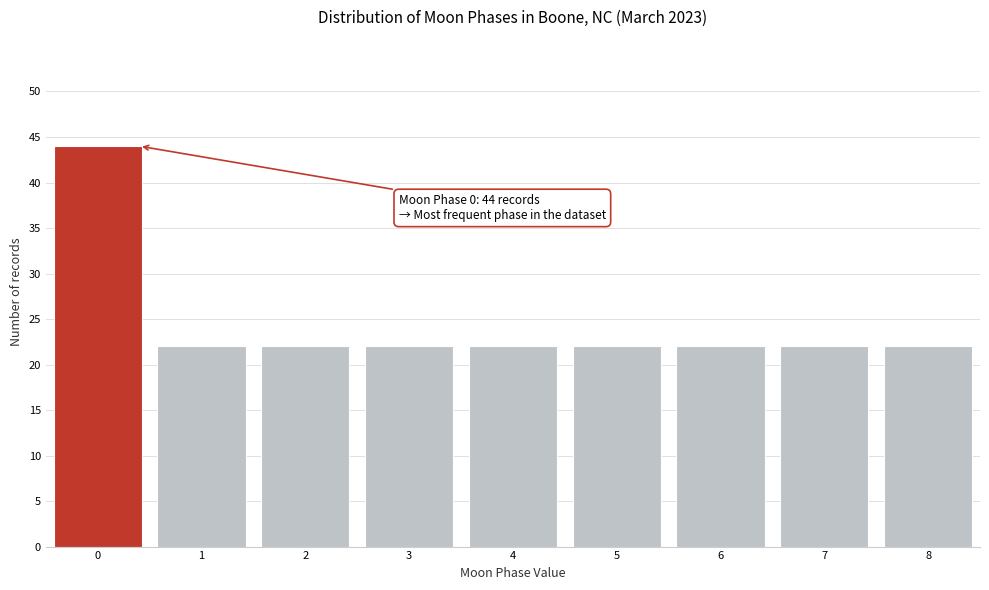

Reading right to left, list all the values displayed in this chart.

8=22	7=22	6=22	5=22	4=22	3=22	2=22	1=22	0=44